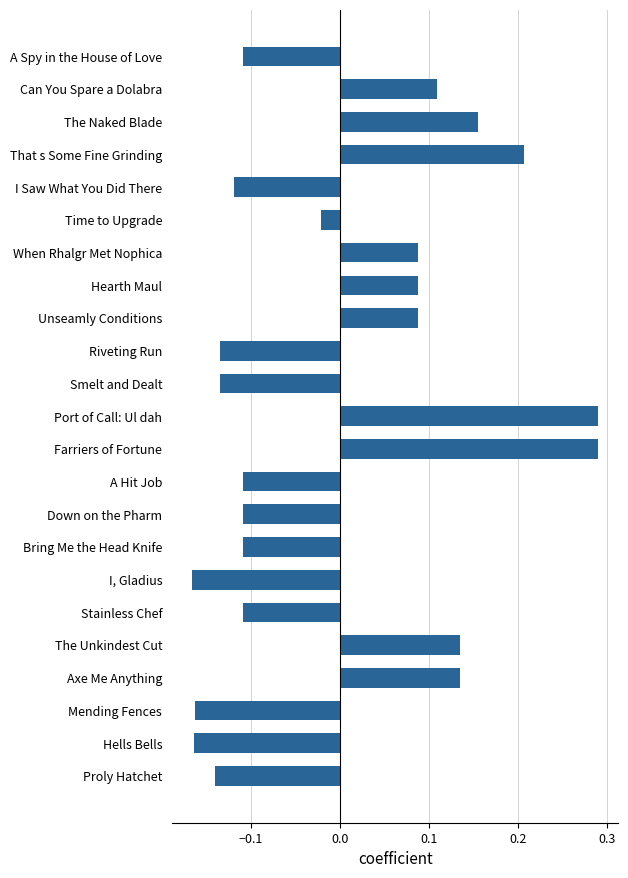

Is it true that the value at Farriers of Fortune is 0.1?

False